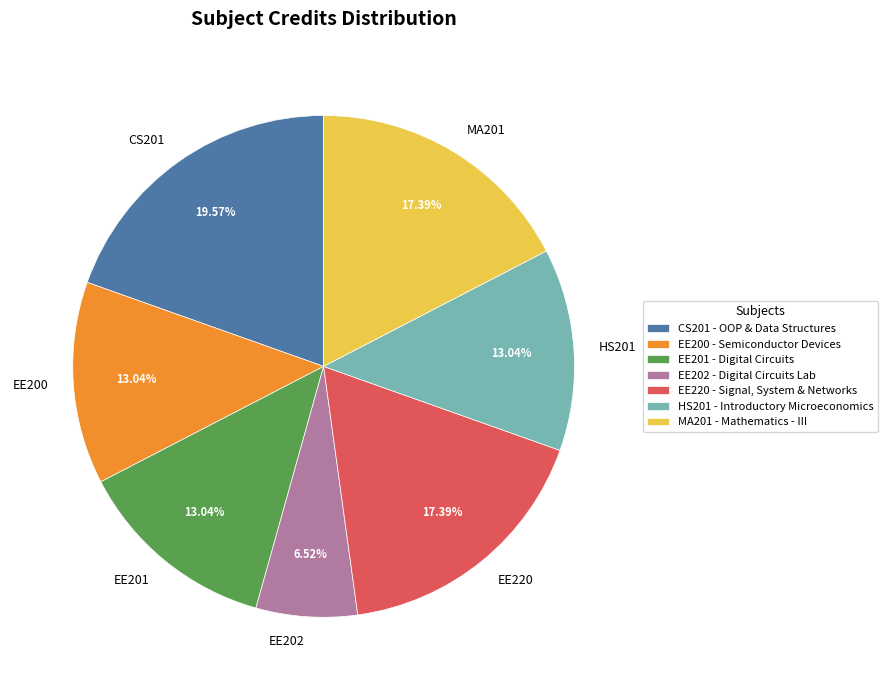

Which slice is the largest?

CS201